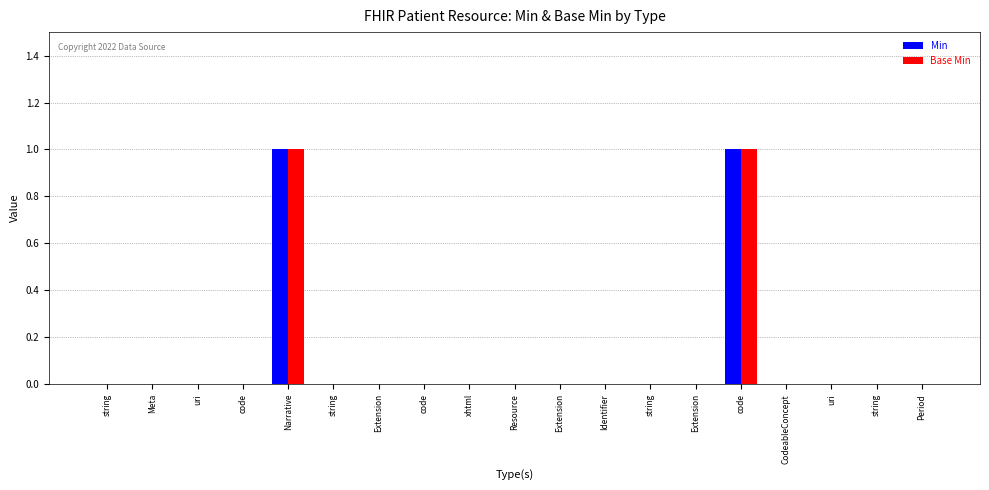

What is the highest value of the Base Min series?

1